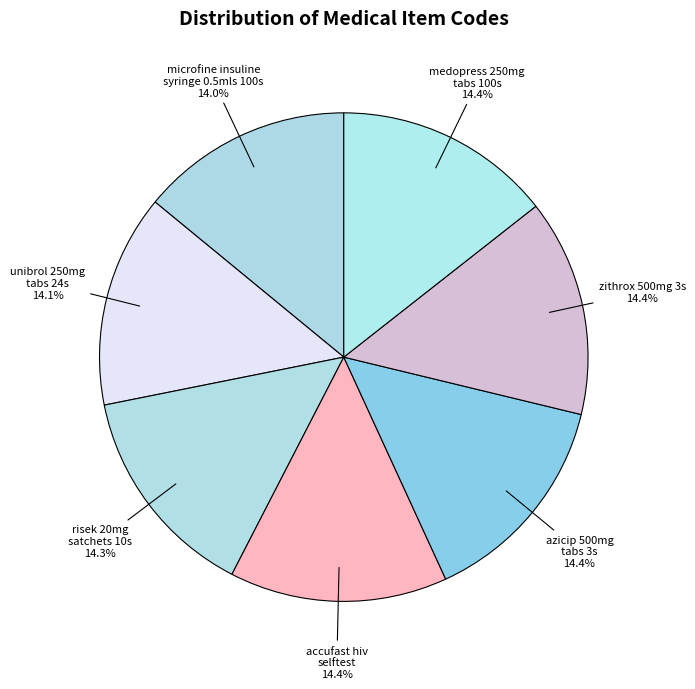

Approximately how many times larger is the value at zithrox 500mg 3s compared to accufast hiv selftest?

1.0